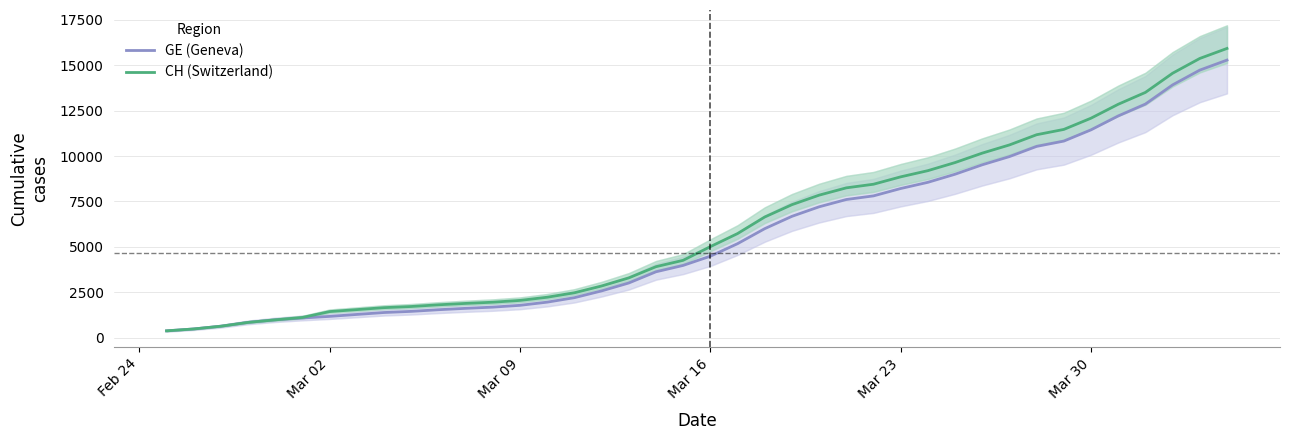

How many values in the CH (Switzerland) series are below 5012?

20